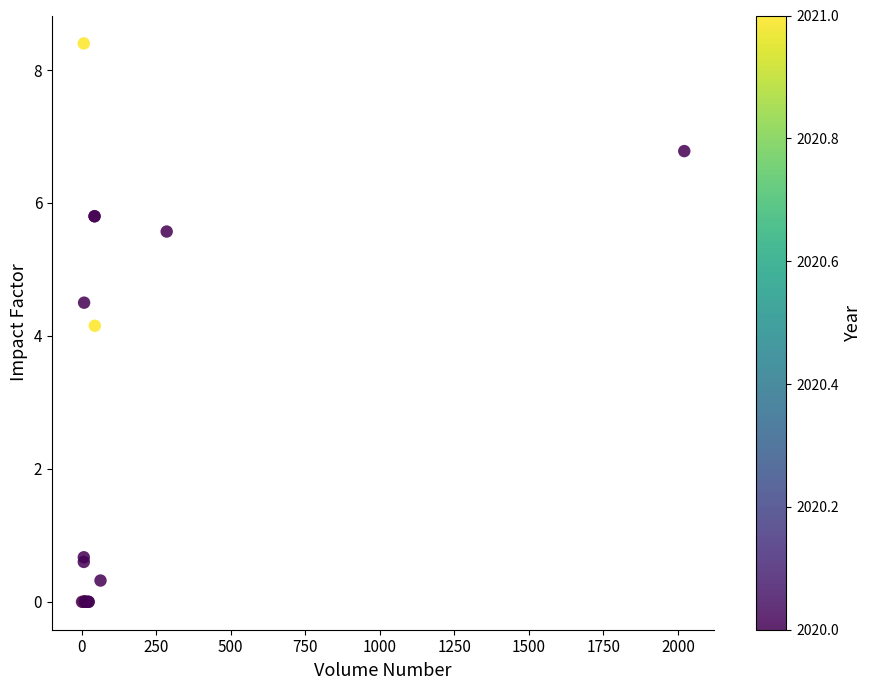

What Y value in the scatter plot is closest to 4?

4.2